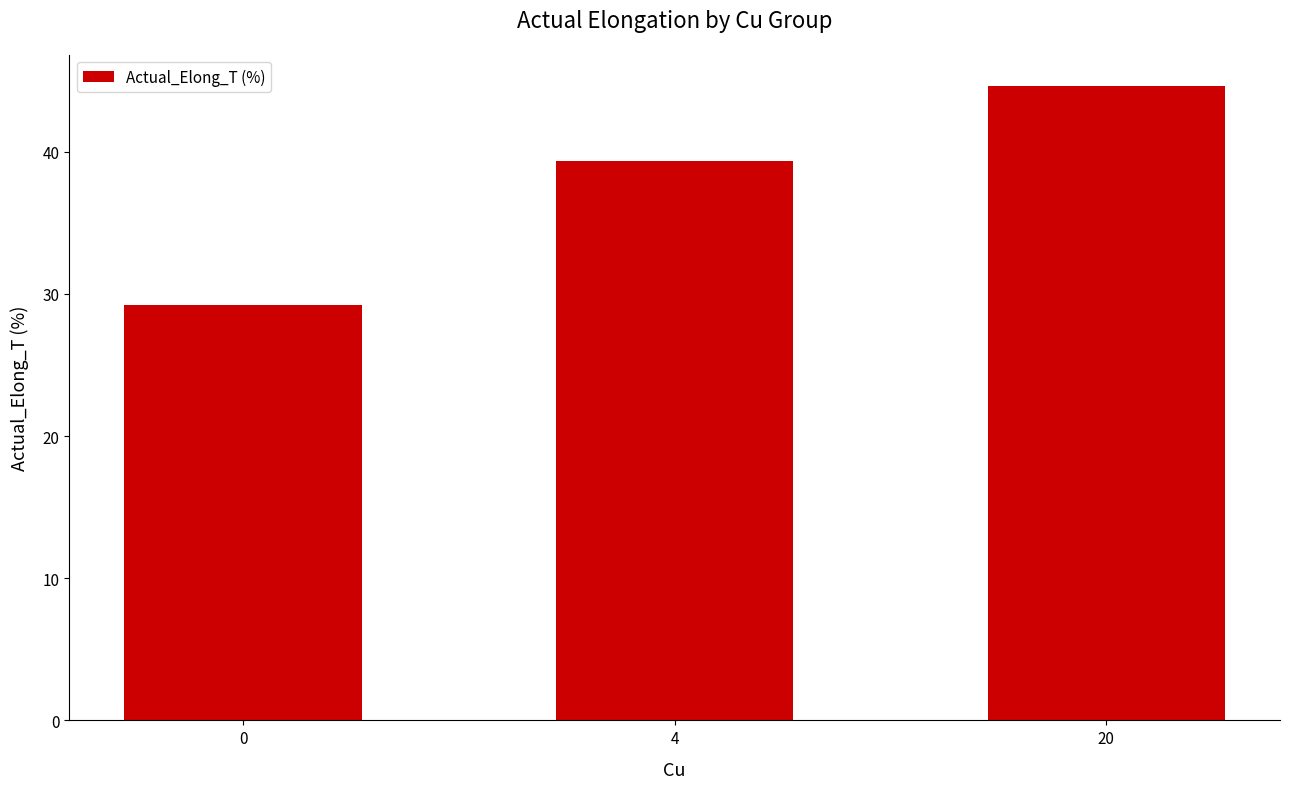

What is the maximum value shown in the chart?

44.6